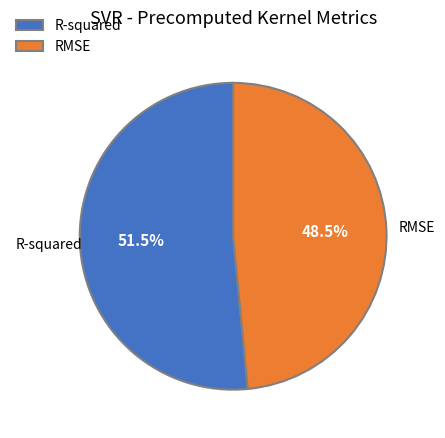

True or false: R-squared accounts for 40% of the total.

False